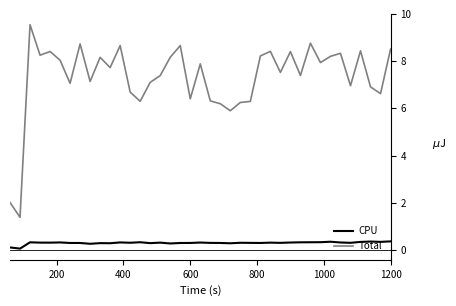

List the series in order of their overall mean, lowest first.

CPU, Total